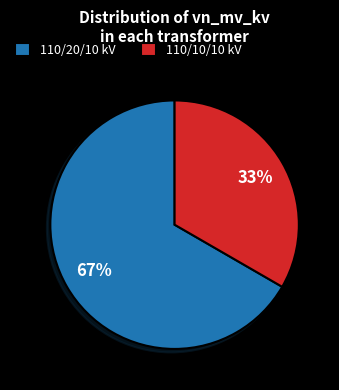

Which has a higher value, 110/10/10 kV or 110/20/10 kV?

110/20/10 kV